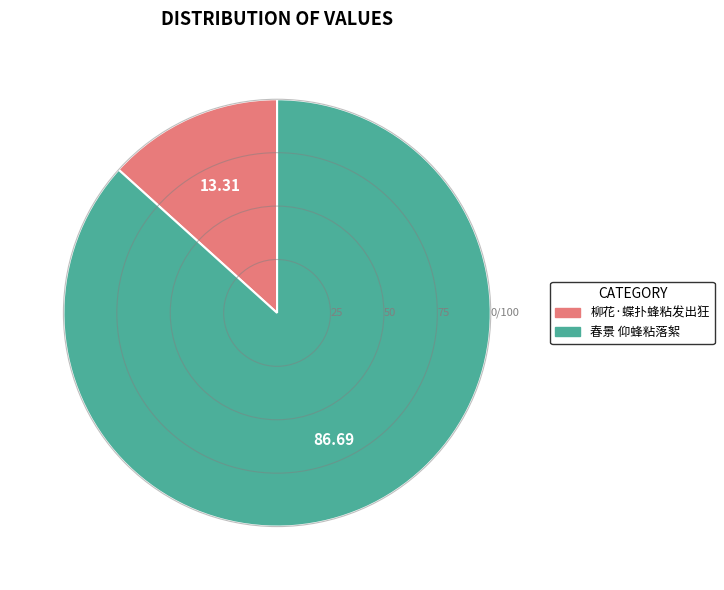

True or false: 春景 仰蜂粘落絮 accounts for 87% of the total.

True